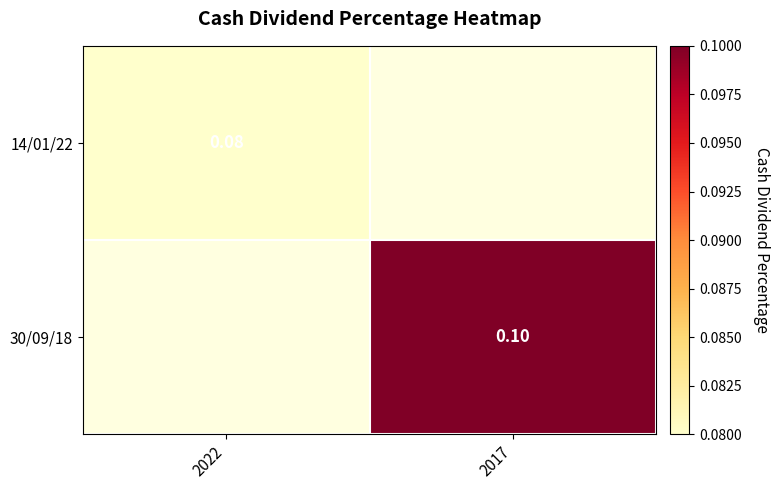

How many categories are shown in the chart?

2